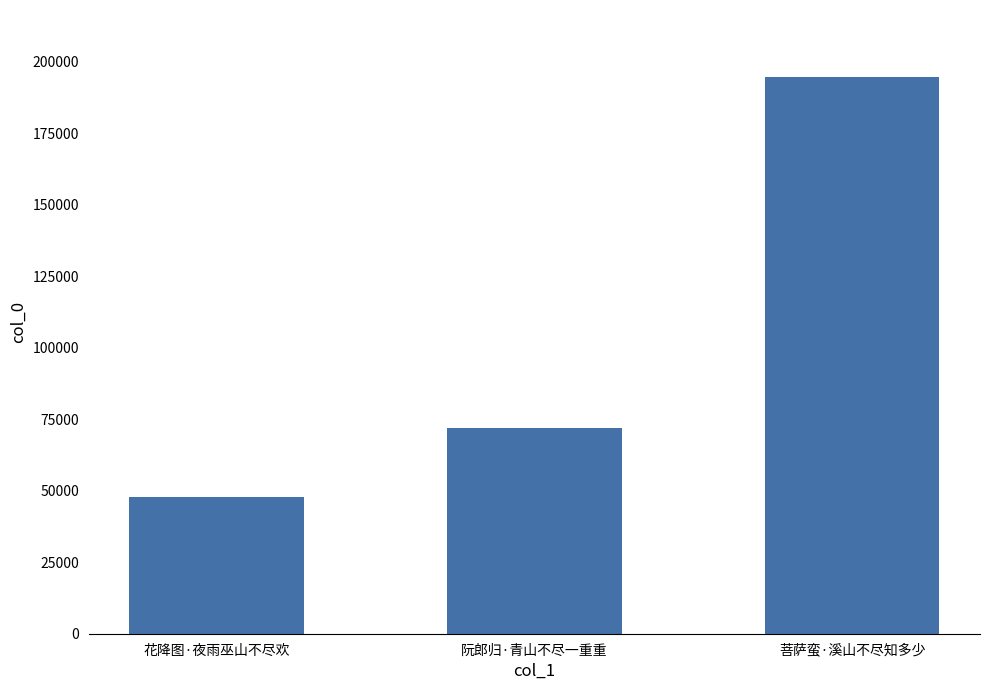

Reading left to right, transcribe all the data shown in this chart.

47977	71924	194773